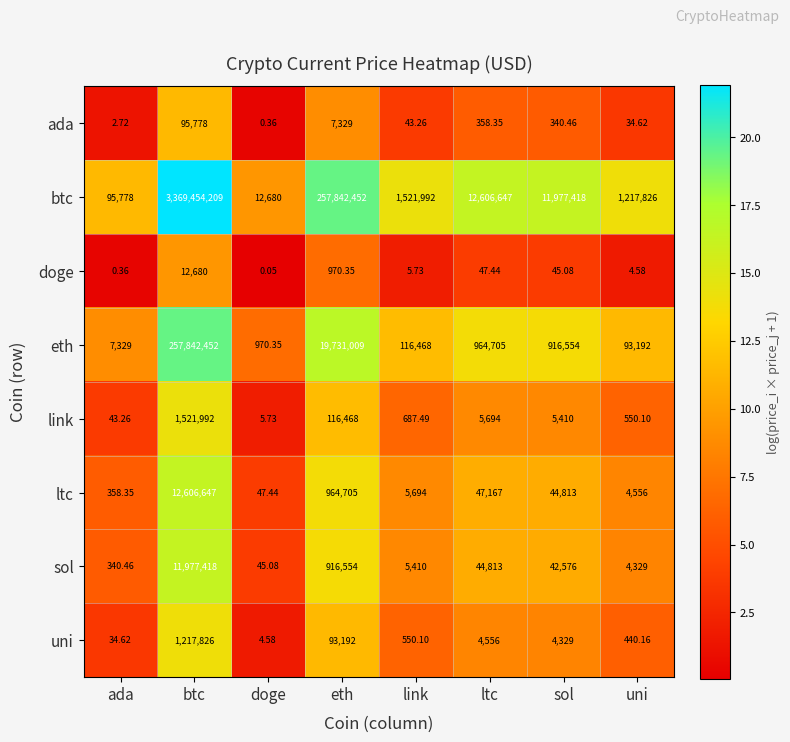

Is the value of eth at sol greater than the value of uni at link?

Yes